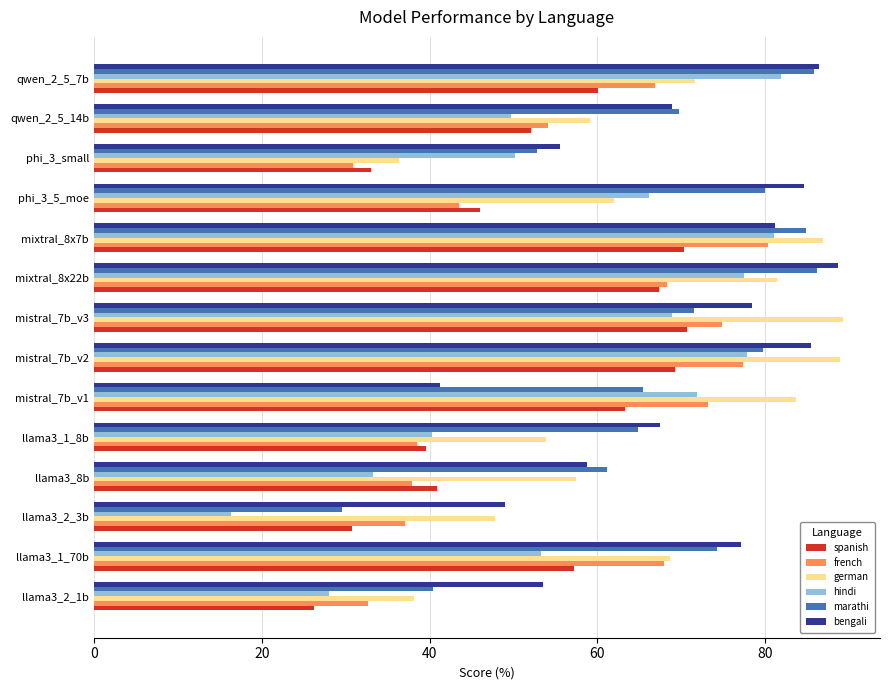

Which series has the widest spread of values?

hindi